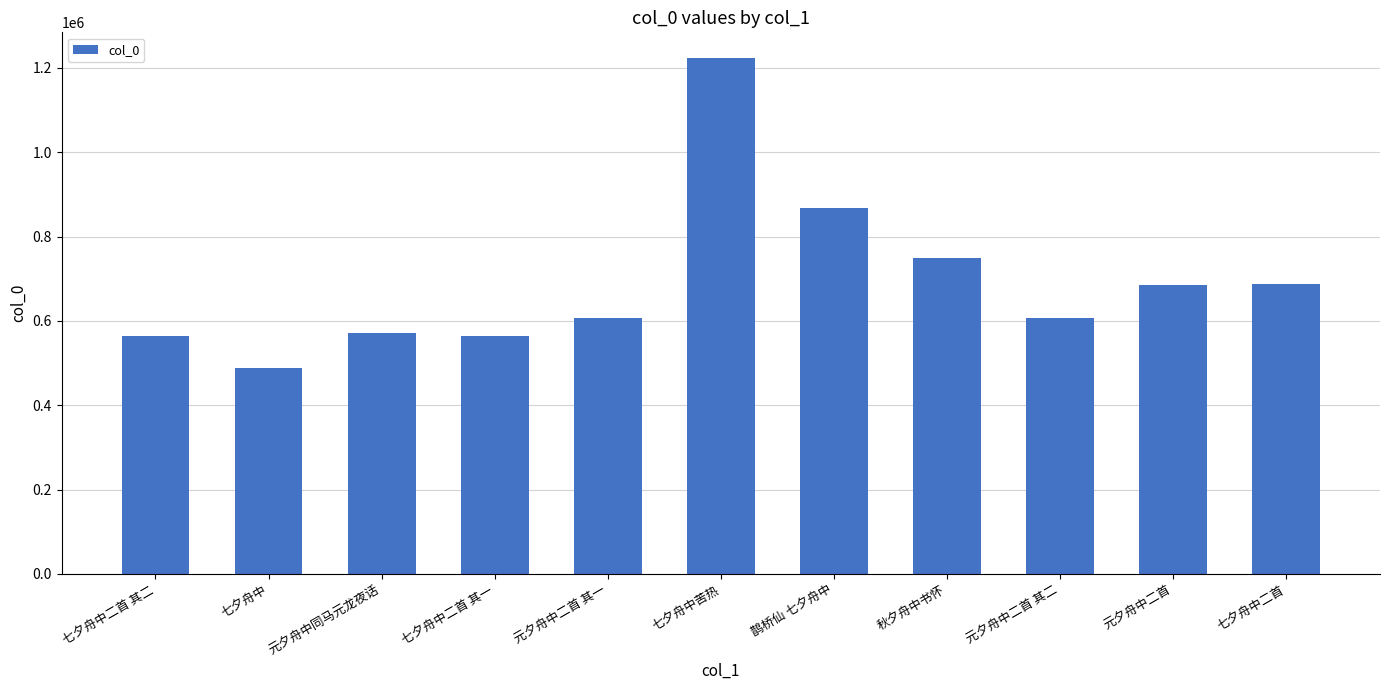

What position from the right is 七夕舟中苦热?

6